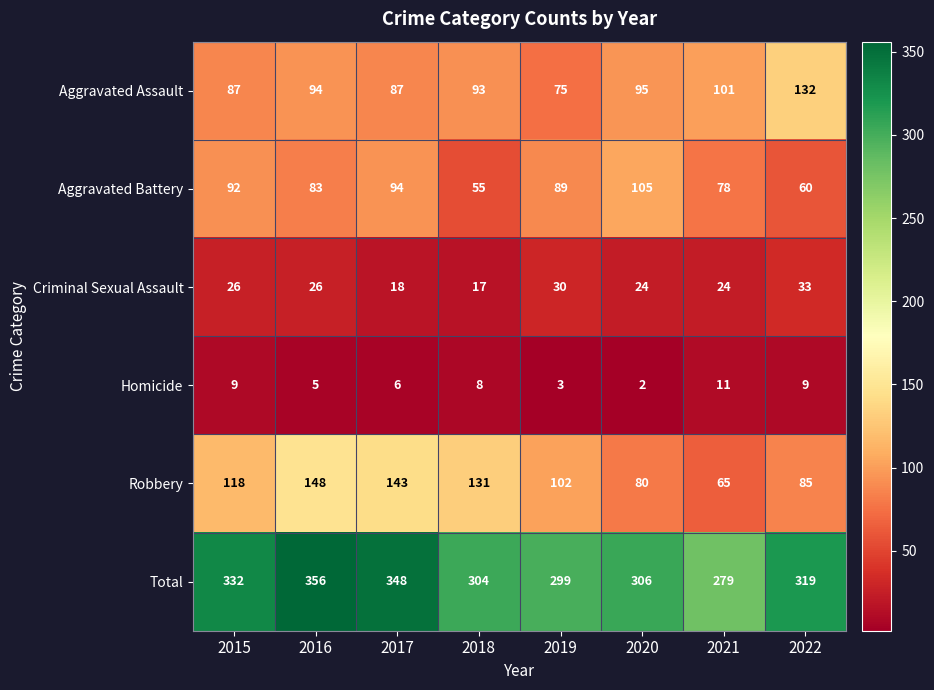

What value does the Criminal Sexual Assault series have at 2019, to the nearest 10?

30